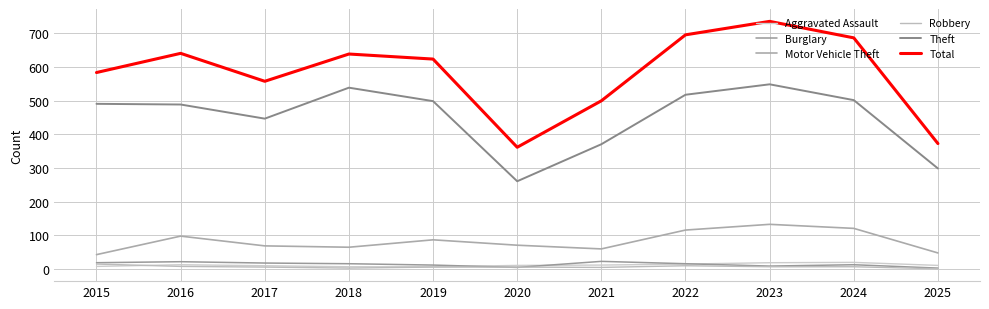

Which has a higher value, 2025 or 2021?

2021